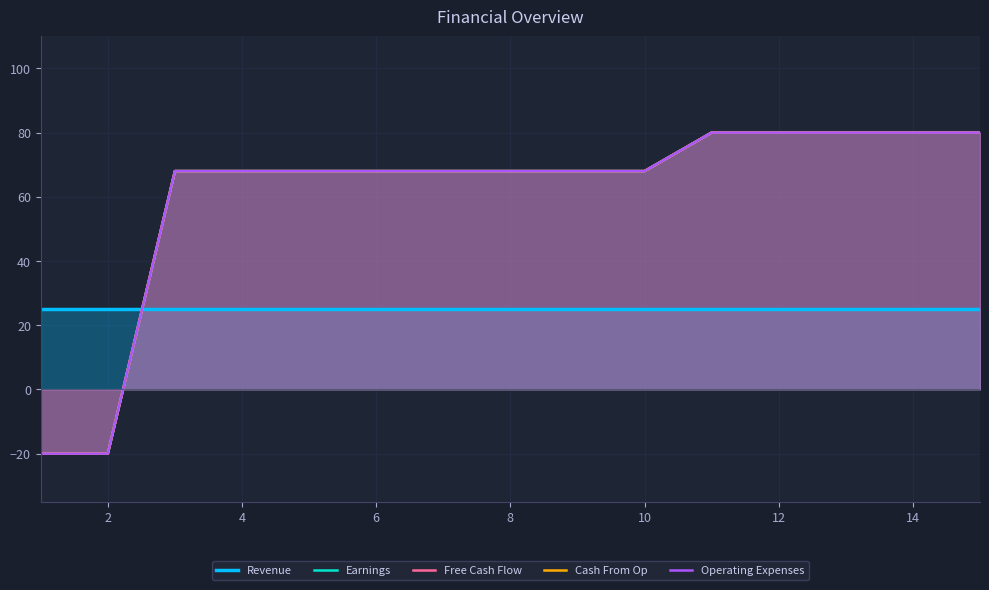

How many times do Free Cash Flow and Revenue cross each other?

1